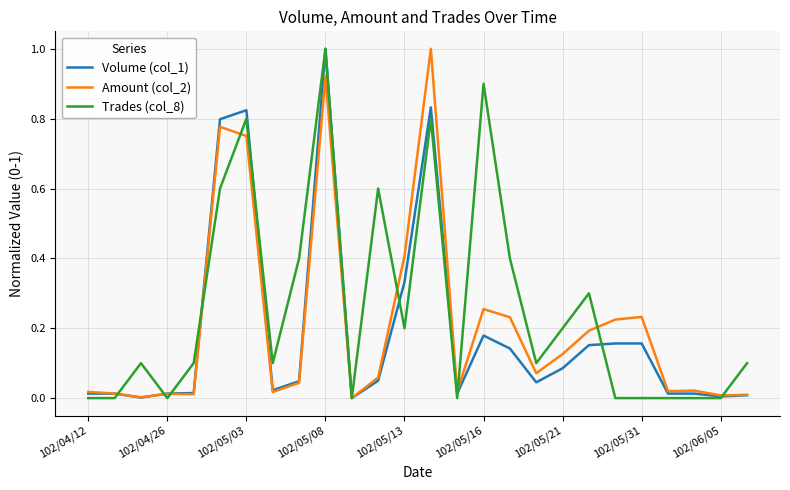

What is the highest value of the Volume (col_1) series?

1.0